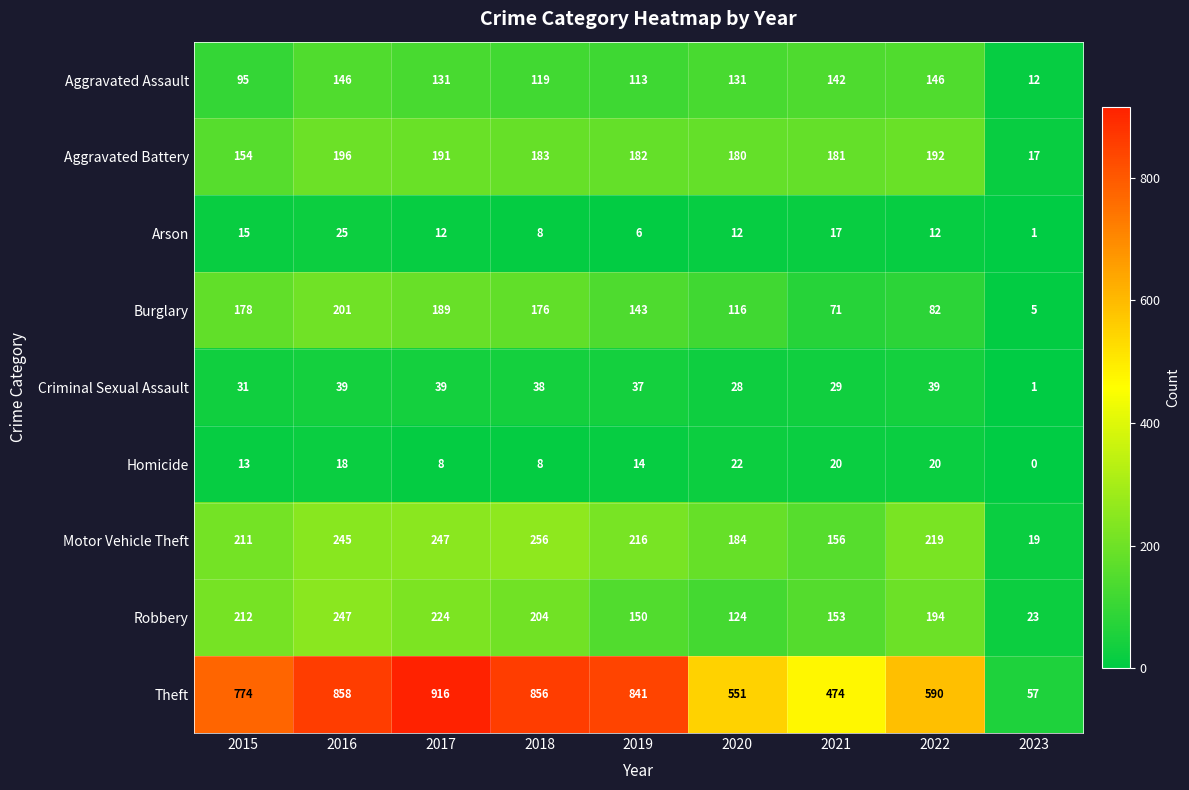

What is the approximate value of Robbery at 2022, to the nearest 10?

190